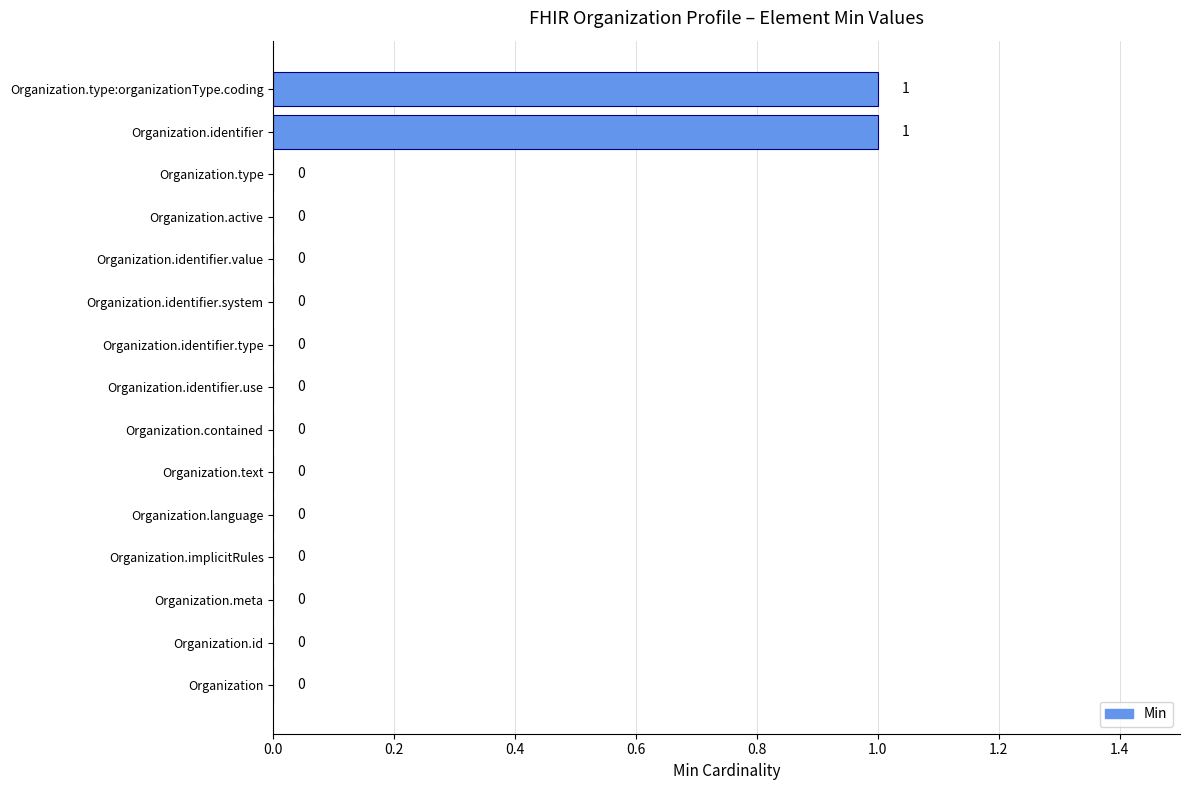

Between Organization and Organization.identifier, which is larger?

Organization.identifier